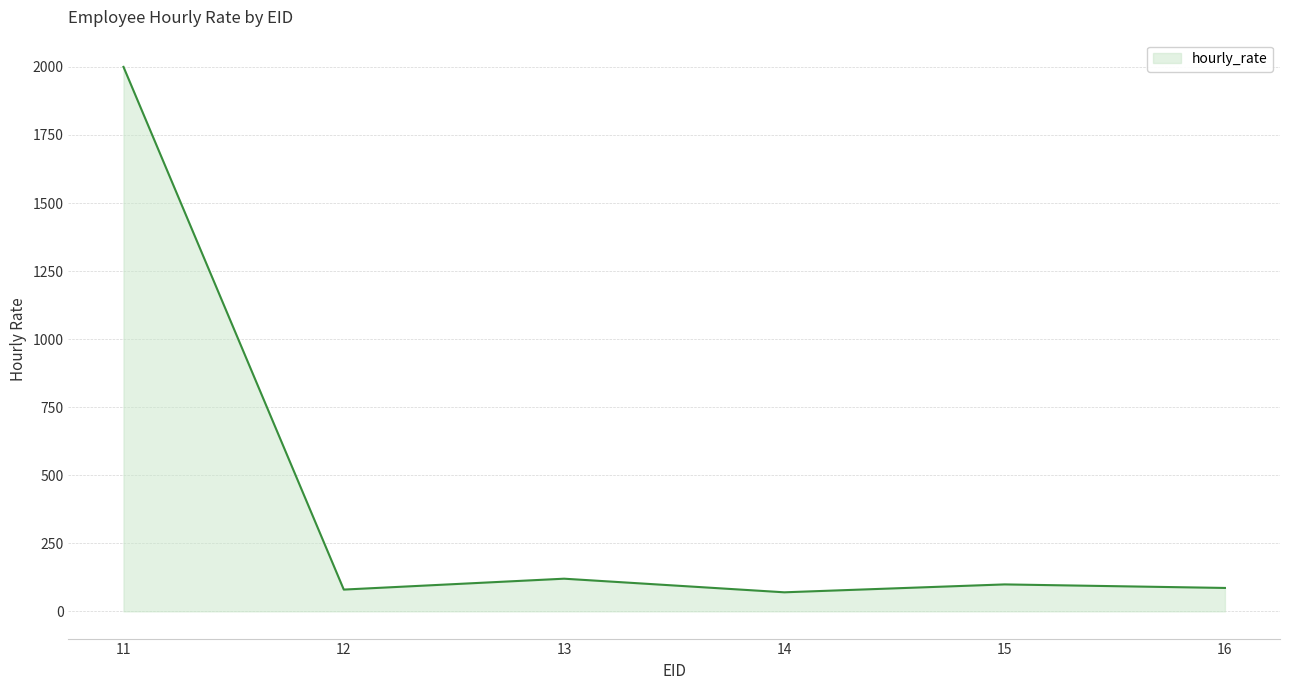

What is the sum of the values at 15 and 12?

179